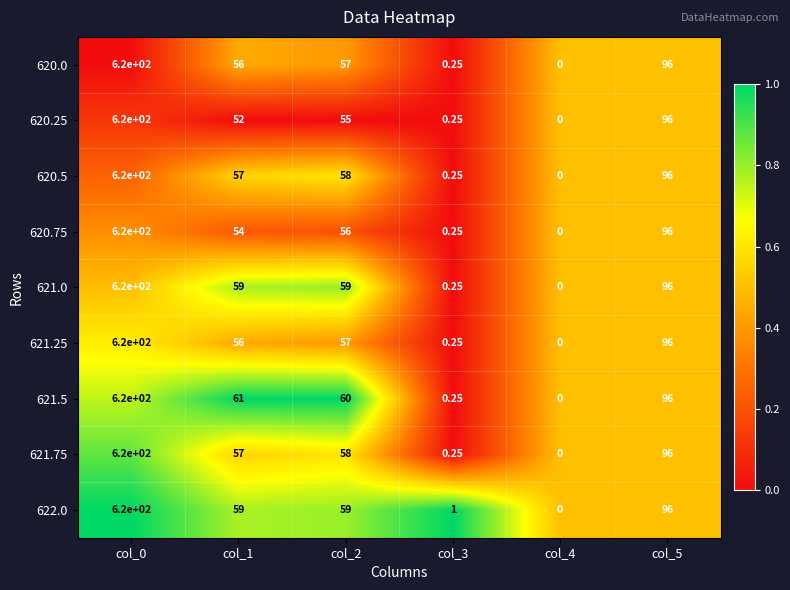

Is the value of 620.5 at col_0 greater than the value of 621.75 at col_1?

Yes